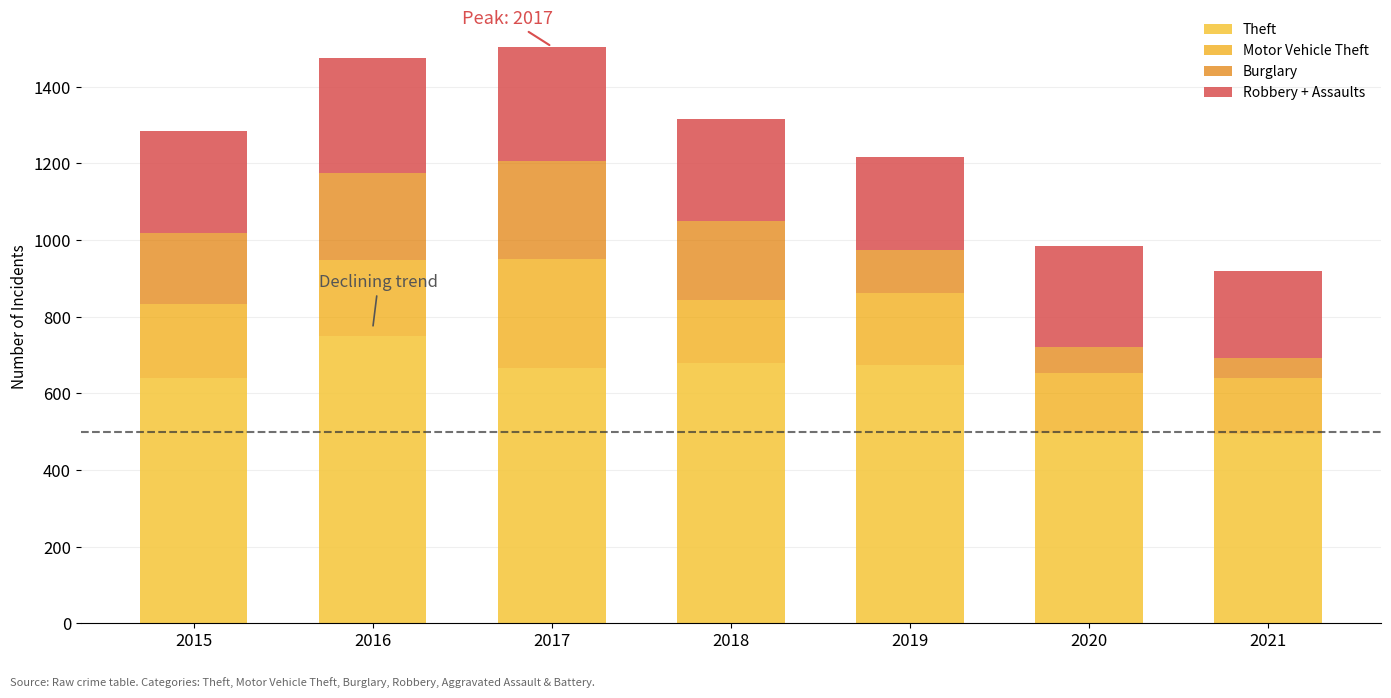

What is the sum of the Theft values at 2017 and 2018?

1345